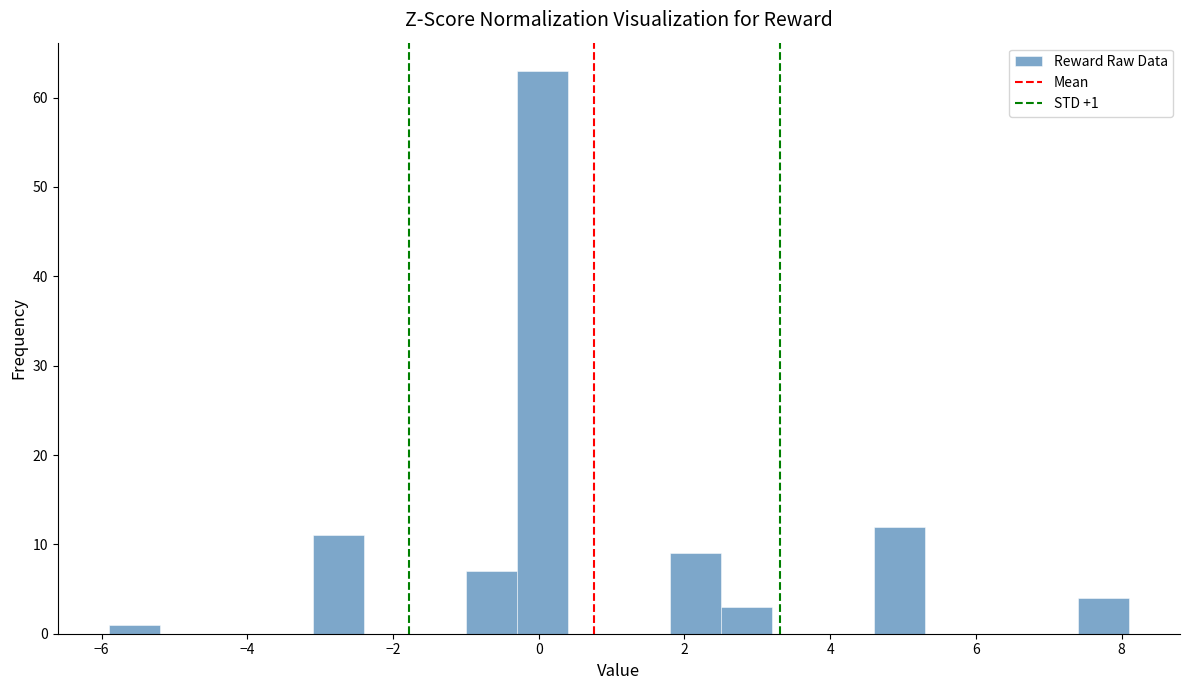

Read against the x-axis, roughly where is the centre of the tallest bar?

0.0